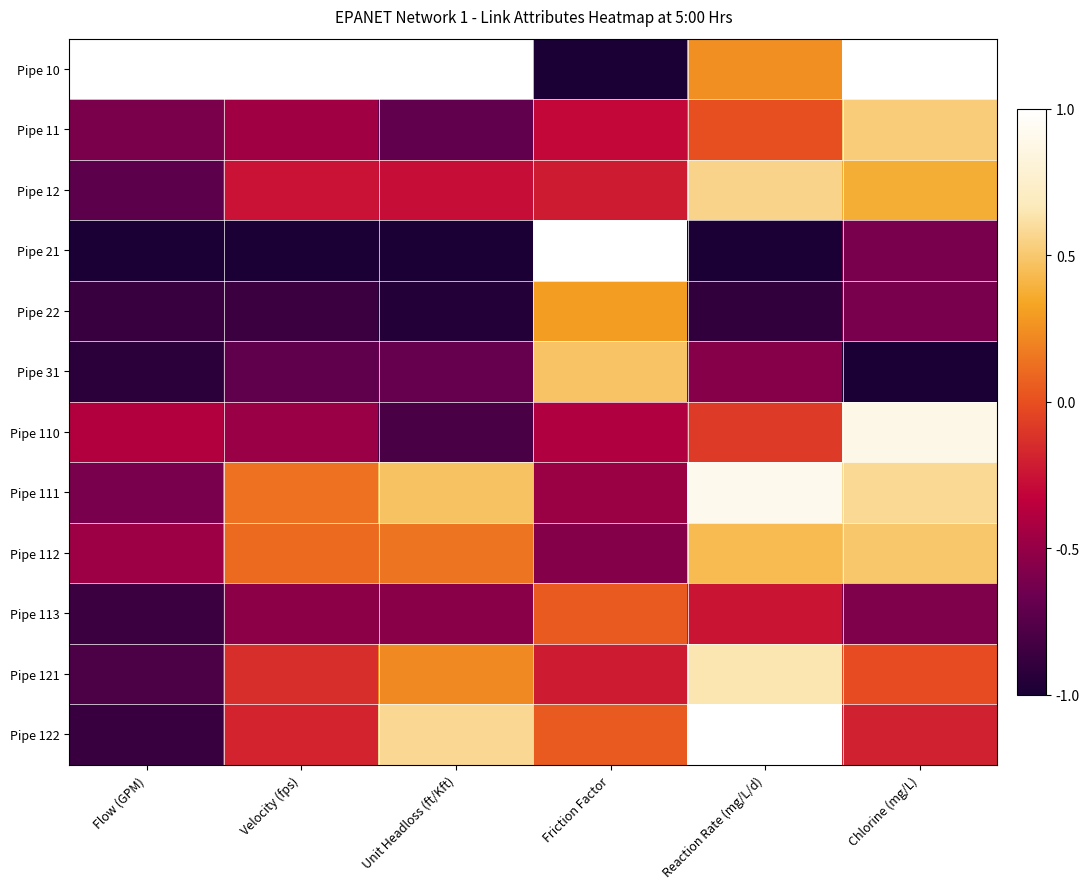

What is the total value across all series at Flow (GPM)?

-7.1